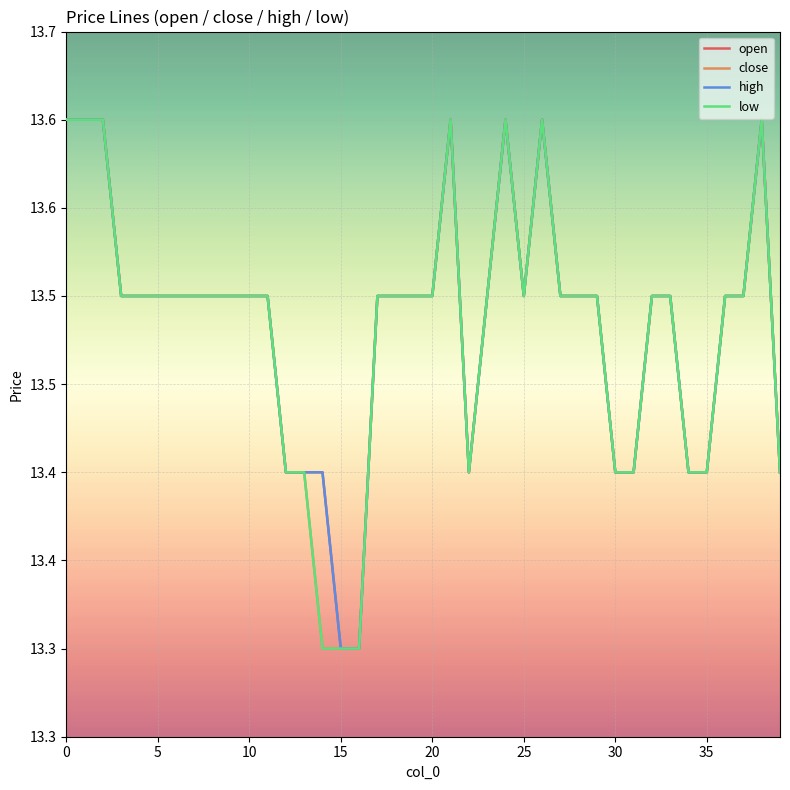

Does the chart have visible grid lines?

Yes